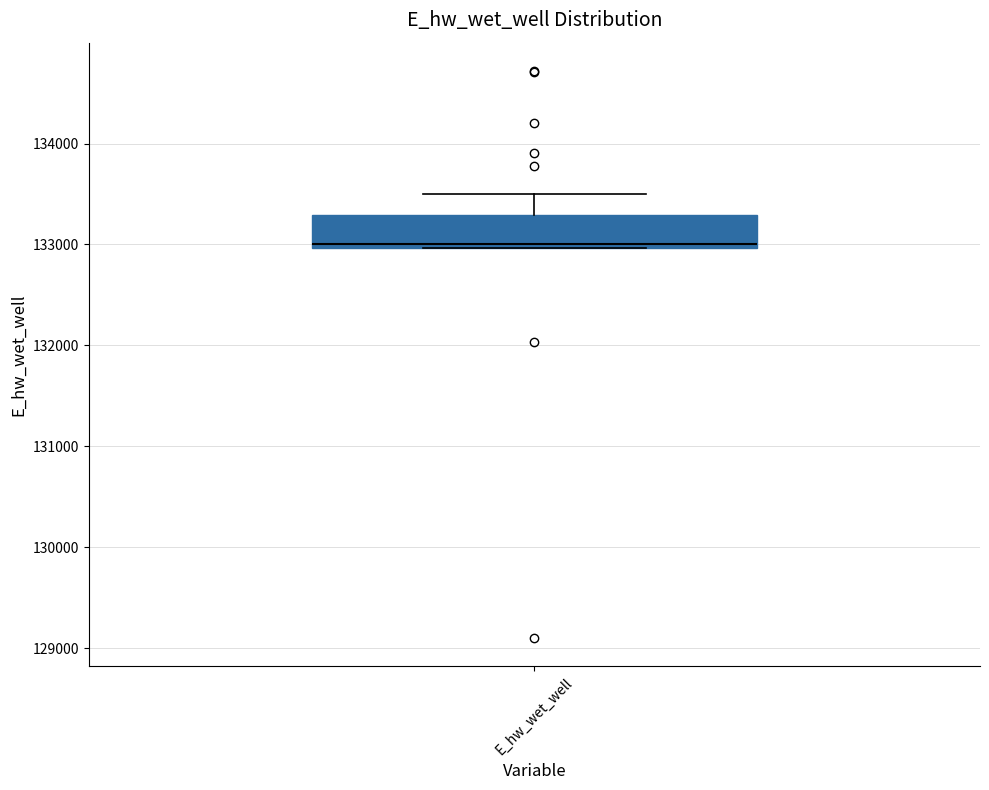

Read this box plot against the y-axis: the position of the median line, the range covered by the box, and the ends of both whiskers. The values are not printed on the chart, so give them approximately, as read against the axis.

median 133000 (just above the box's lower edge), box 133000 to 133300, whiskers 133000 to 133500